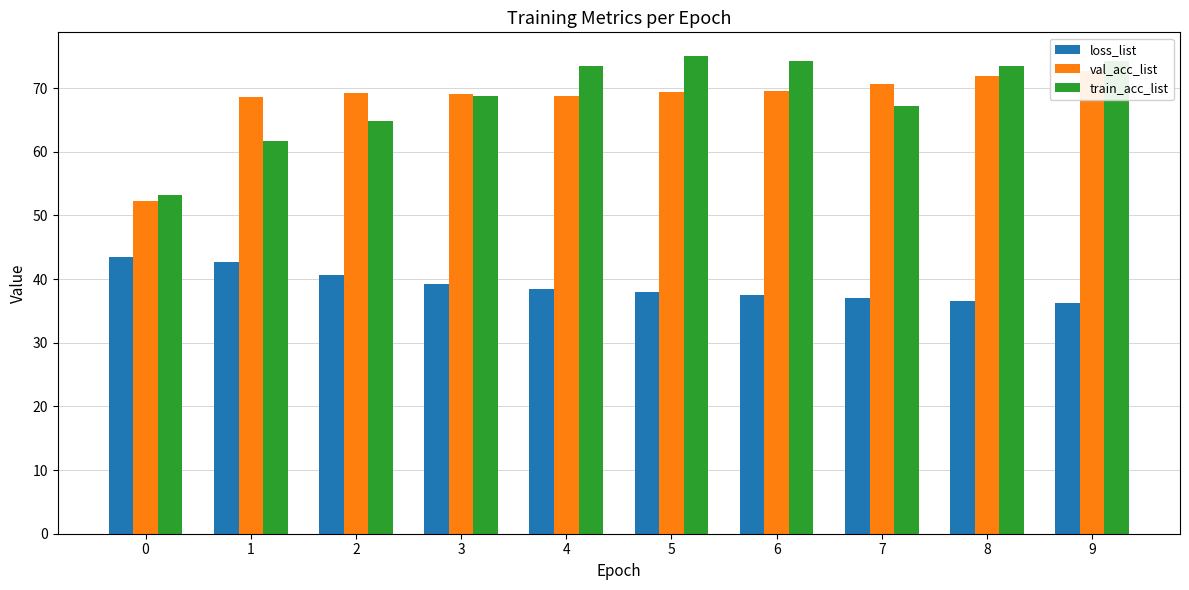

What is the total value across all series at 8?

181.9